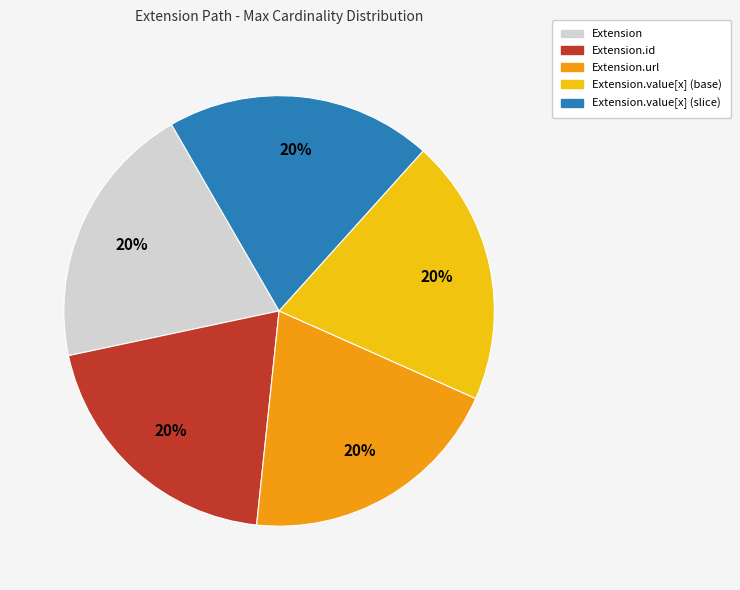

Does any single category account for the majority?

No